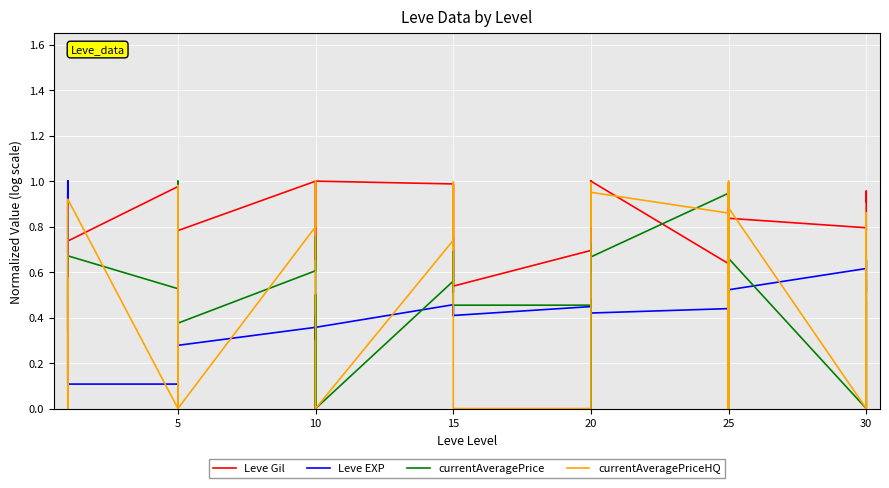

How many interior local valleys does the Leve EXP series have?

9